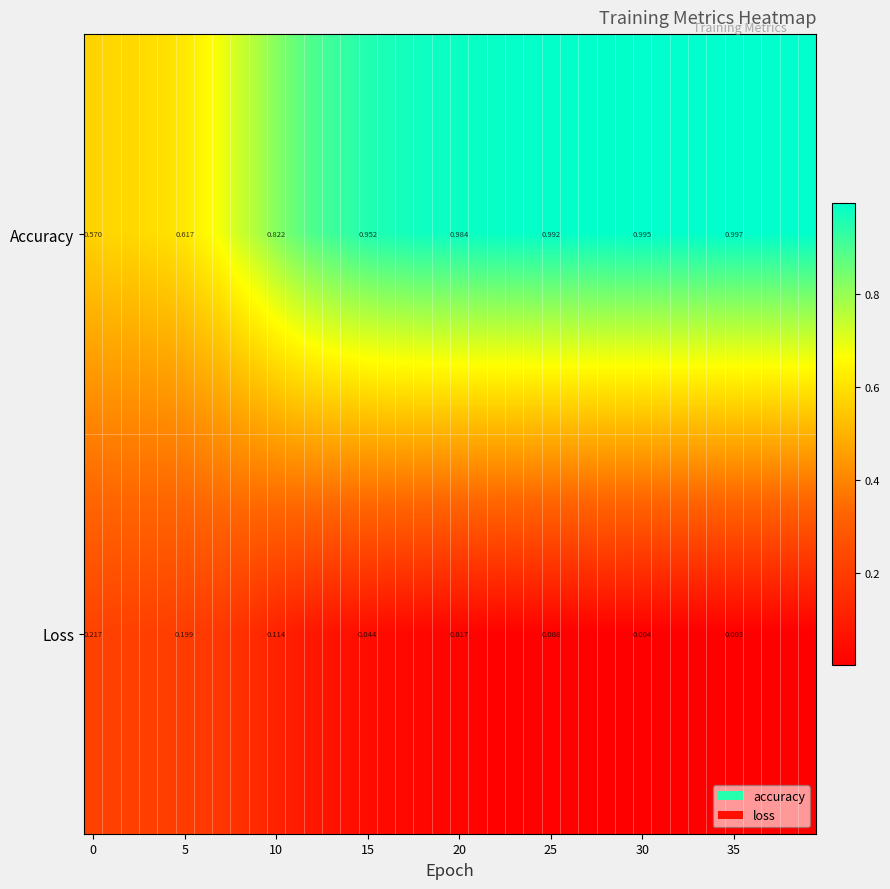

At how many categories does at least one series exceed 0?

40